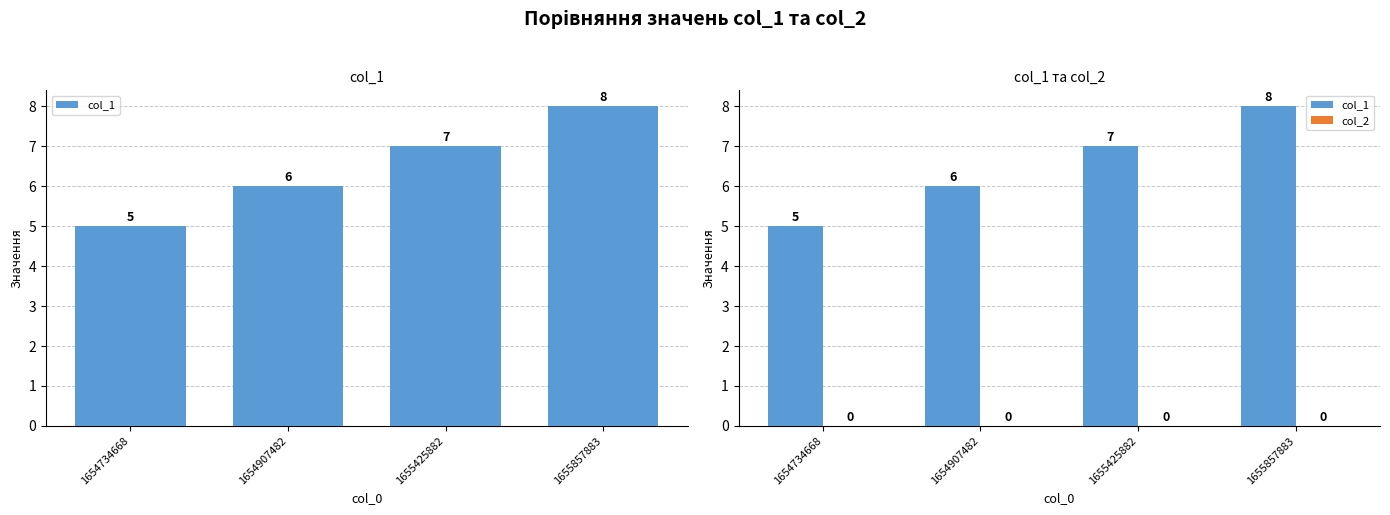

Between 1655425882 and 1654907482, which is larger?

1655425882